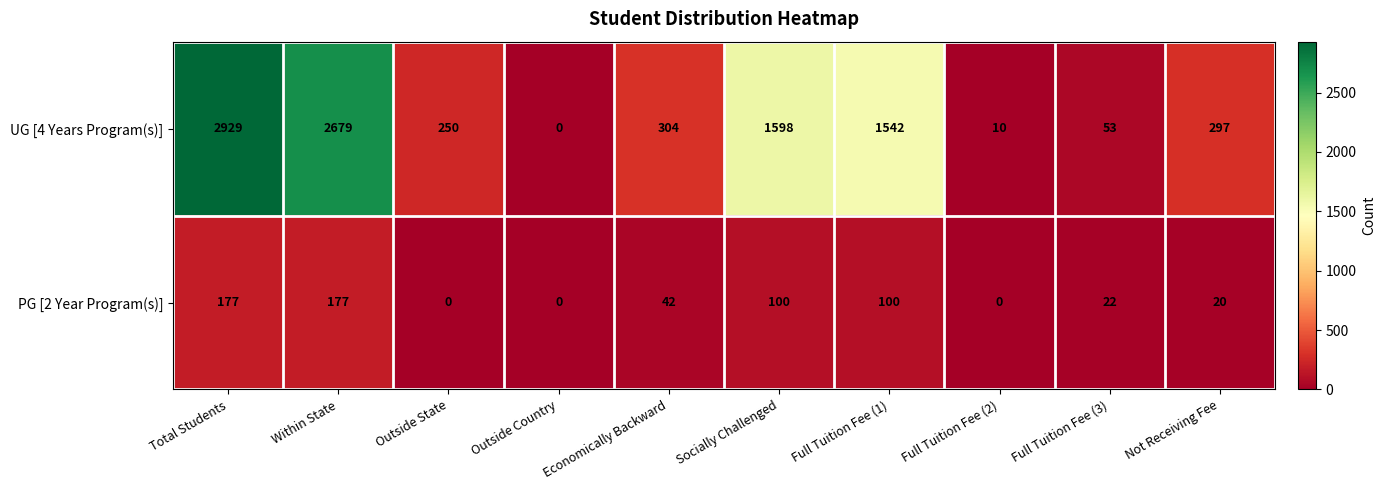

What is the total value across all series at Full Tuition Fee (2)?

10